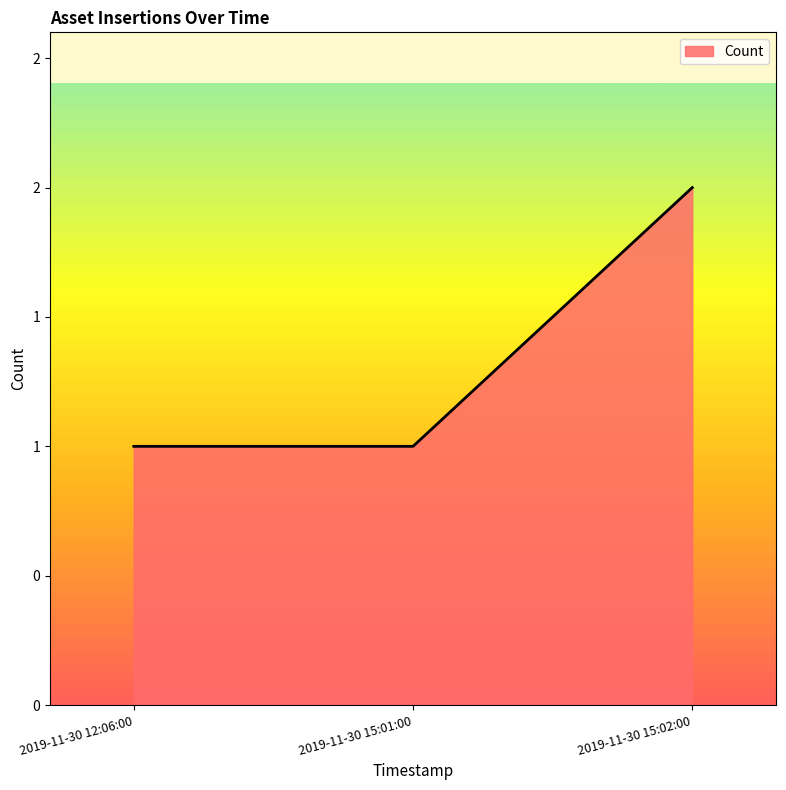

Is this an area chart (filled region under the line)?

Yes